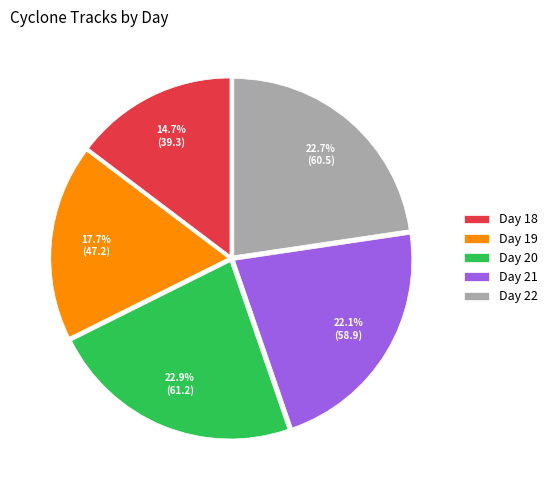

Which slice is the smallest?

Day 18